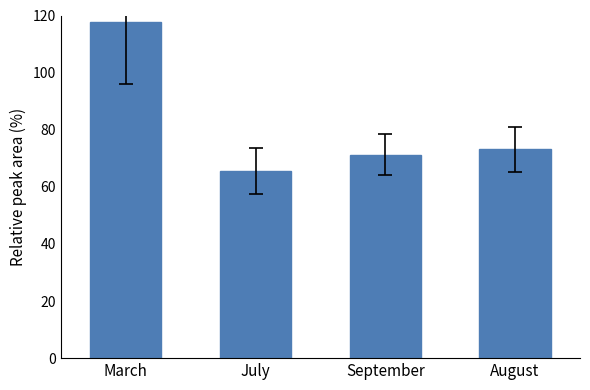

What is the sum of the values at August and March?

190.7